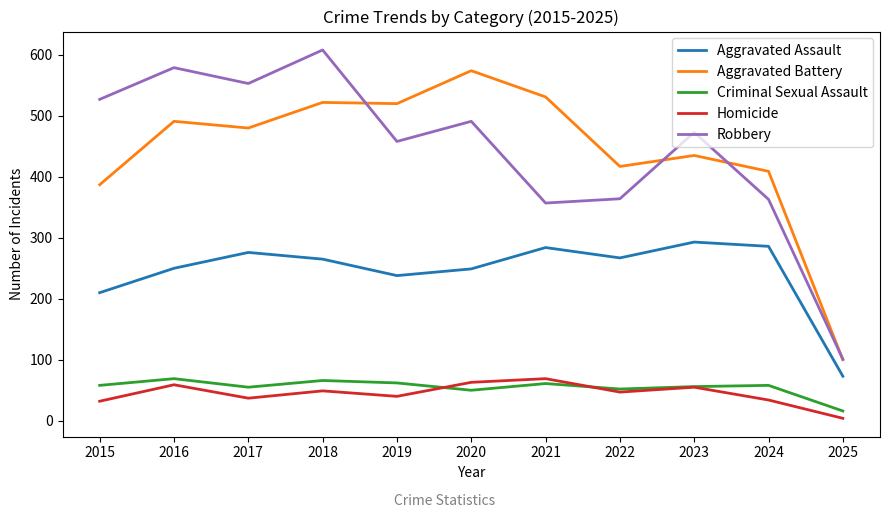

How many lines are shown in the chart?

5